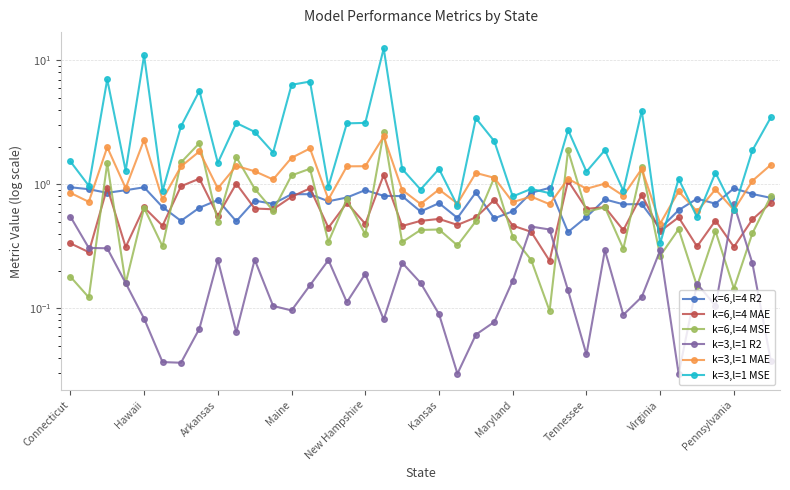

Between Arkansas and 18, which series saw the biggest shift?

k=3,l=1 MSE